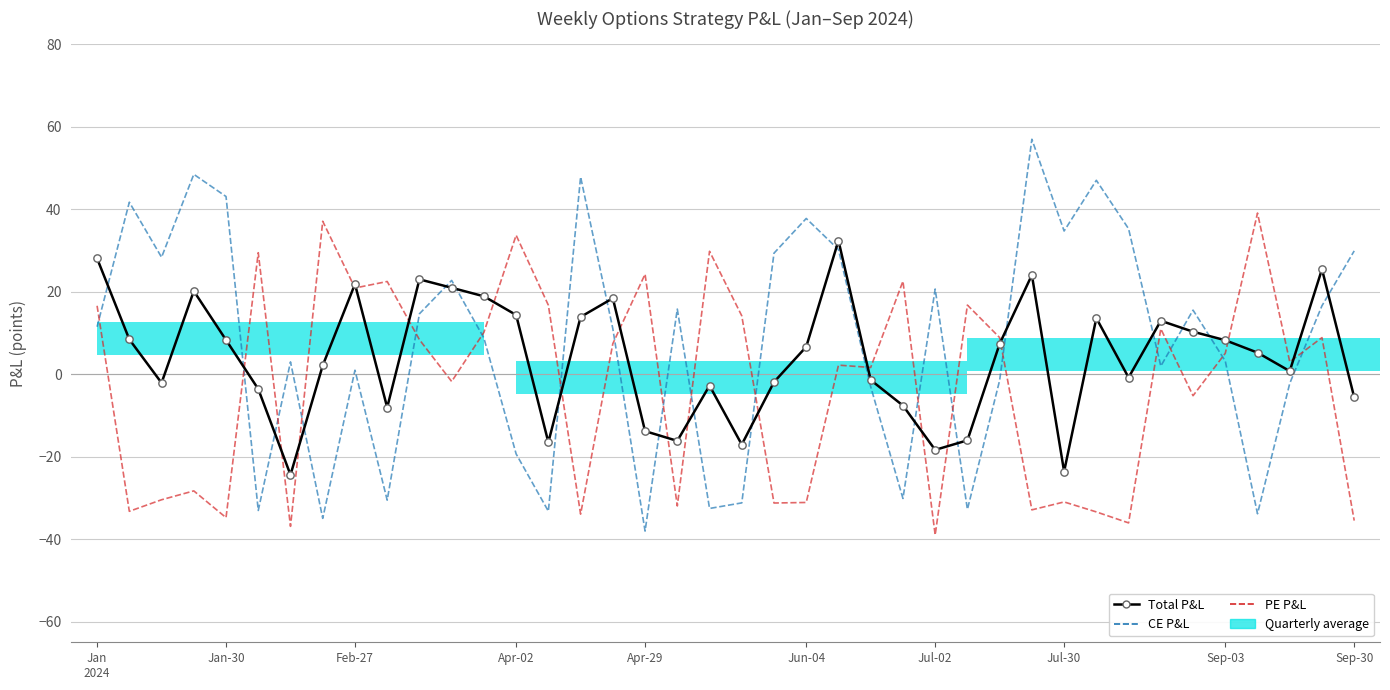

Which series has the largest Y range (max minus min)?

CE P&L